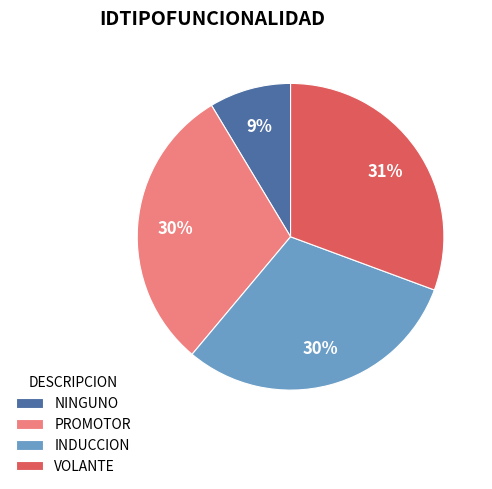

Does PROMOTOR account for over 50% of the chart?

No